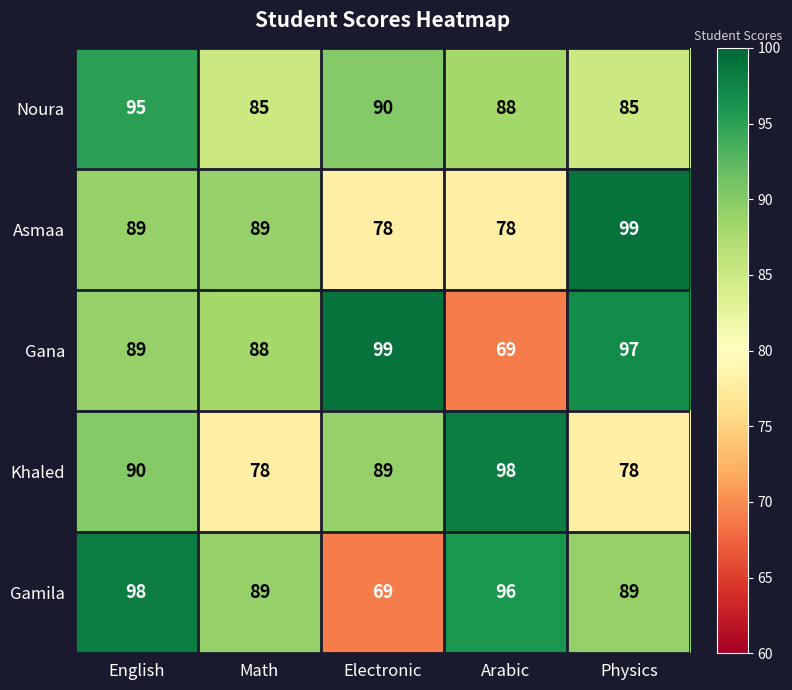

How many distinct data groups are displayed?

5